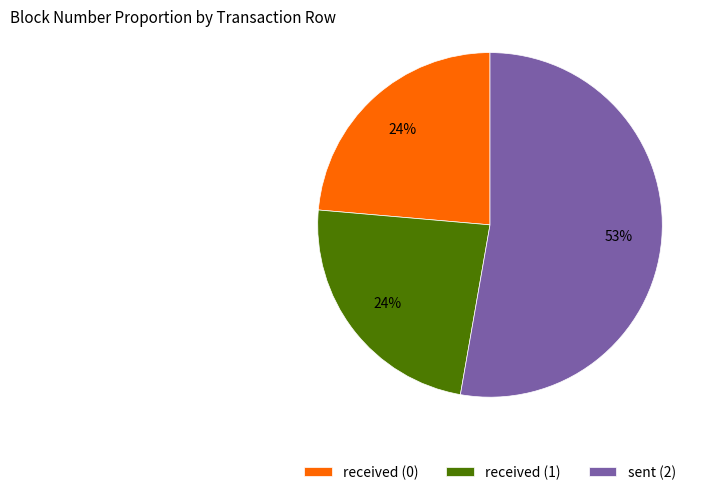

To the nearest percent, what is the average slice percentage?

33%